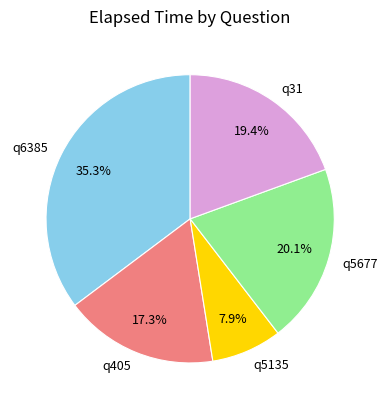

Rank the categories by value from lowest to highest.

q5135, q405, q31, q5677, q6385